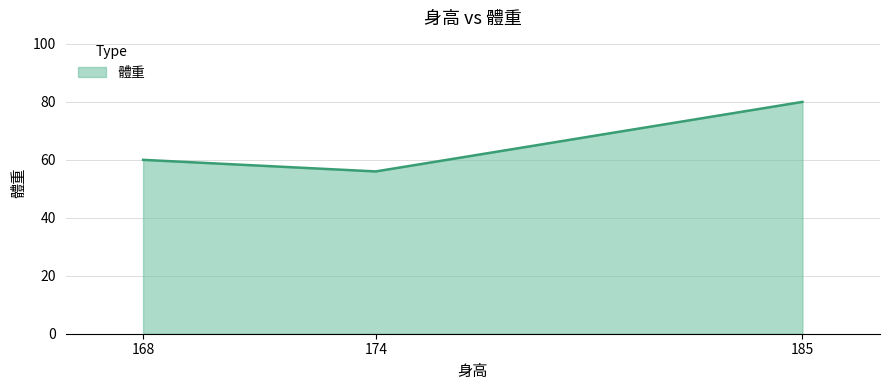

List the labels in order of value, largest first.

185, 168, 174